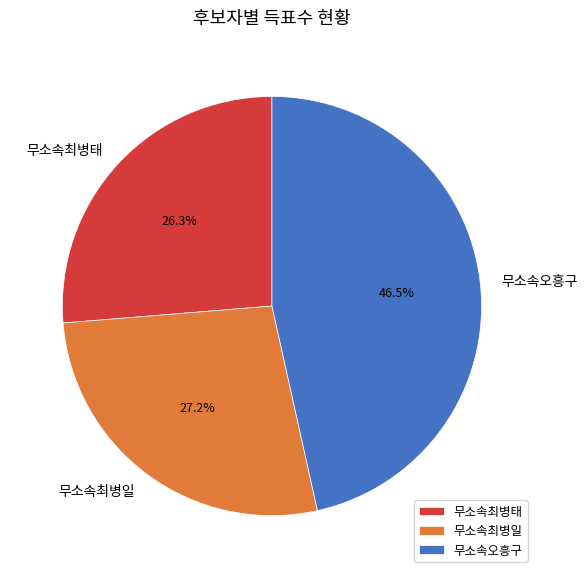

What is the ratio of the value at 무소속오흥구 to the value at 무소속최병일?

1.7